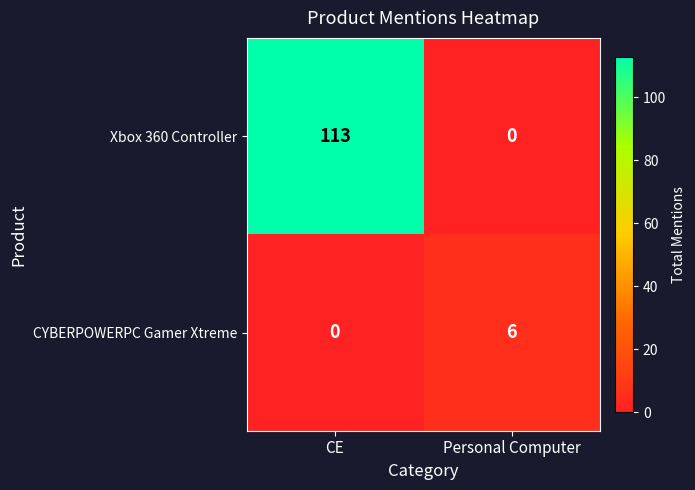

Which series has the largest total across all categories?

Xbox 360 Controller